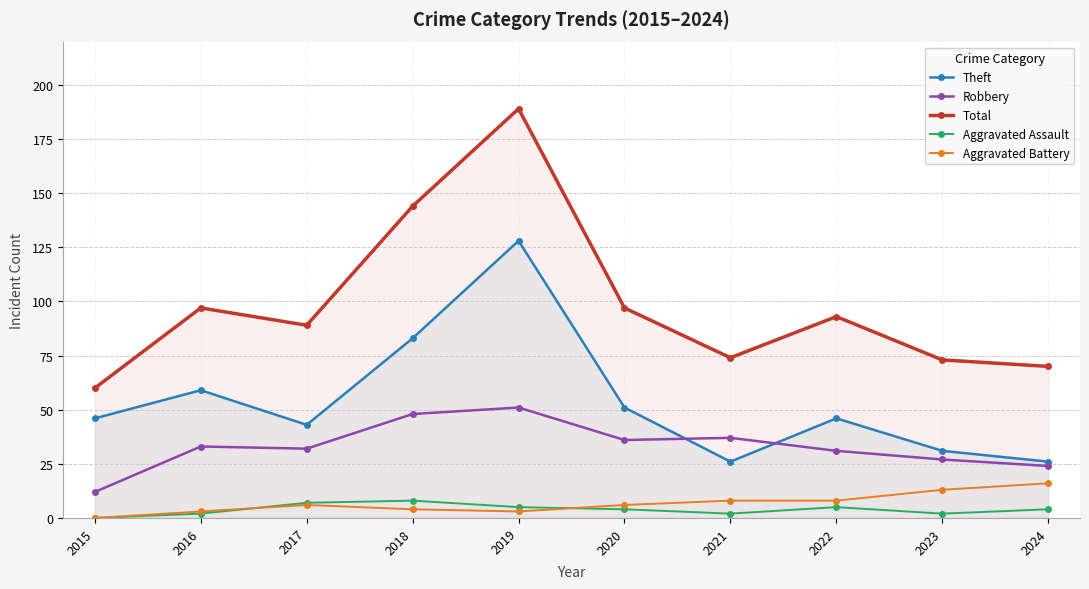

Count the number of categories in the chart.

10